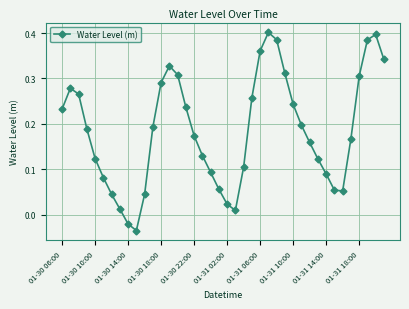

True or false: there are more than 0 points higher than both neighbors.

True